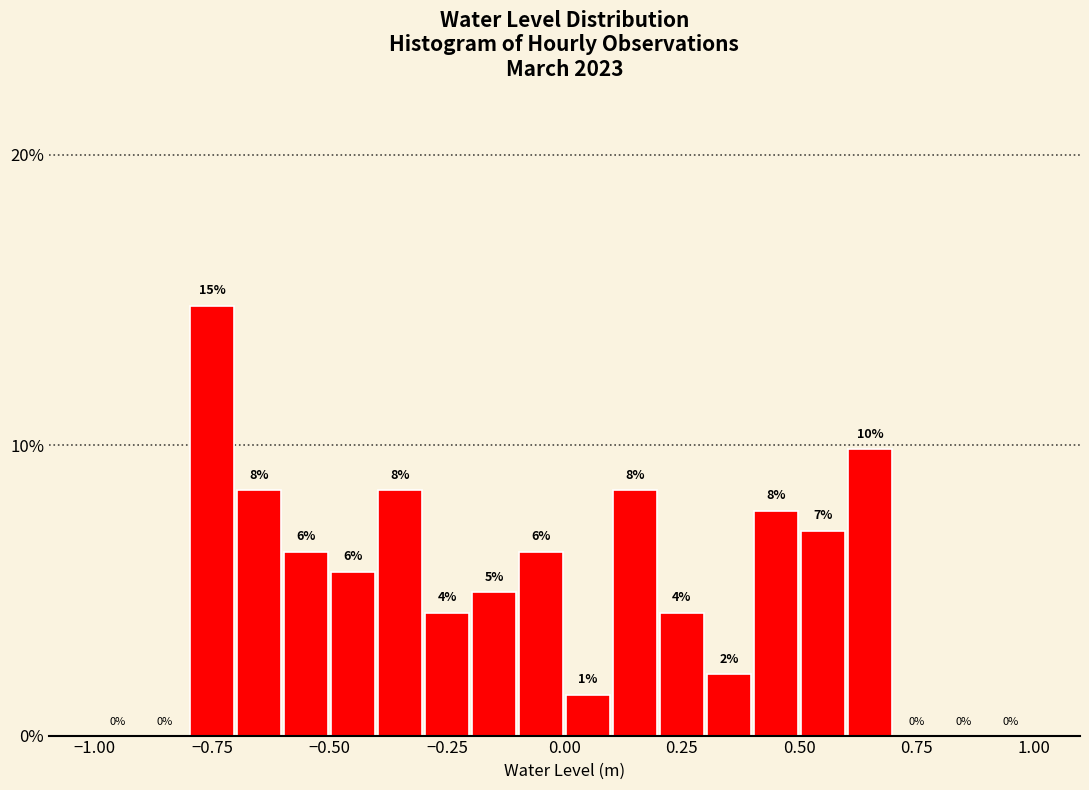

Read against the x-axis, roughly where is the centre of the tallest bar?

-0.75